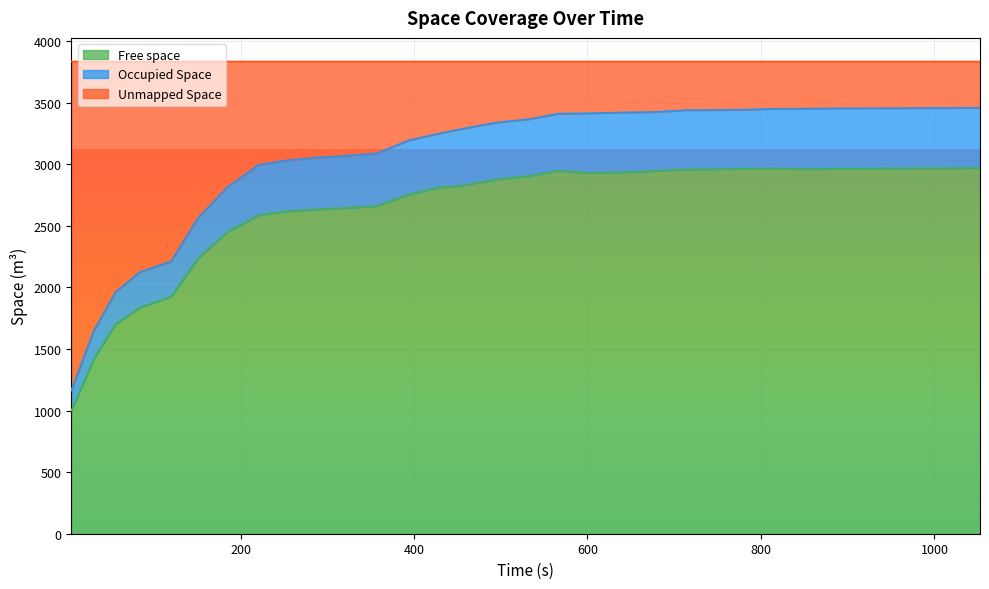

True or false: Occupied Space has a value of 5478.5 at 1052.53.

False